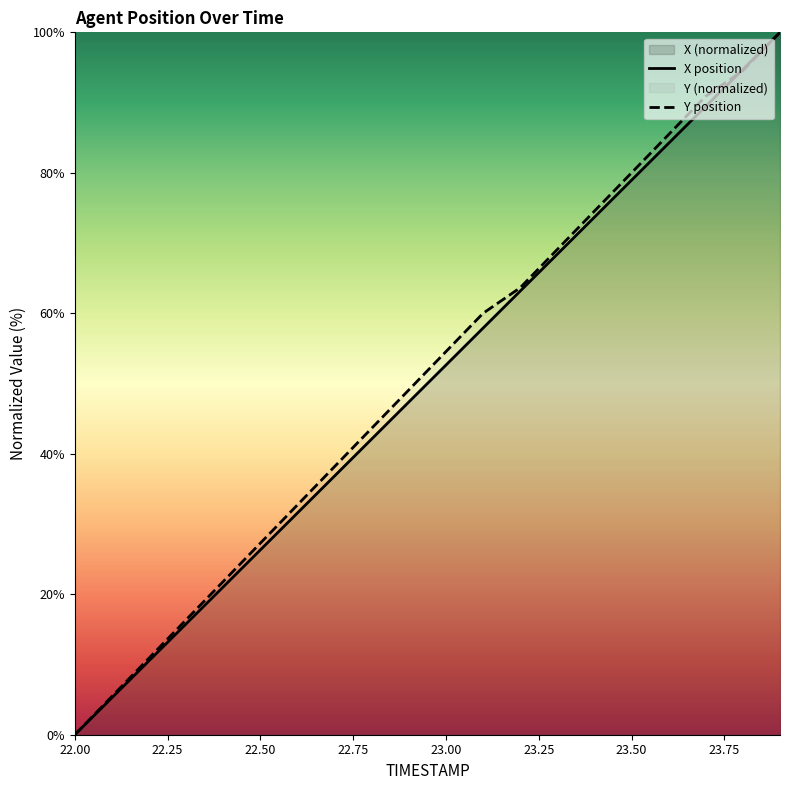

True or false: X position and Y position cross at least once.

True